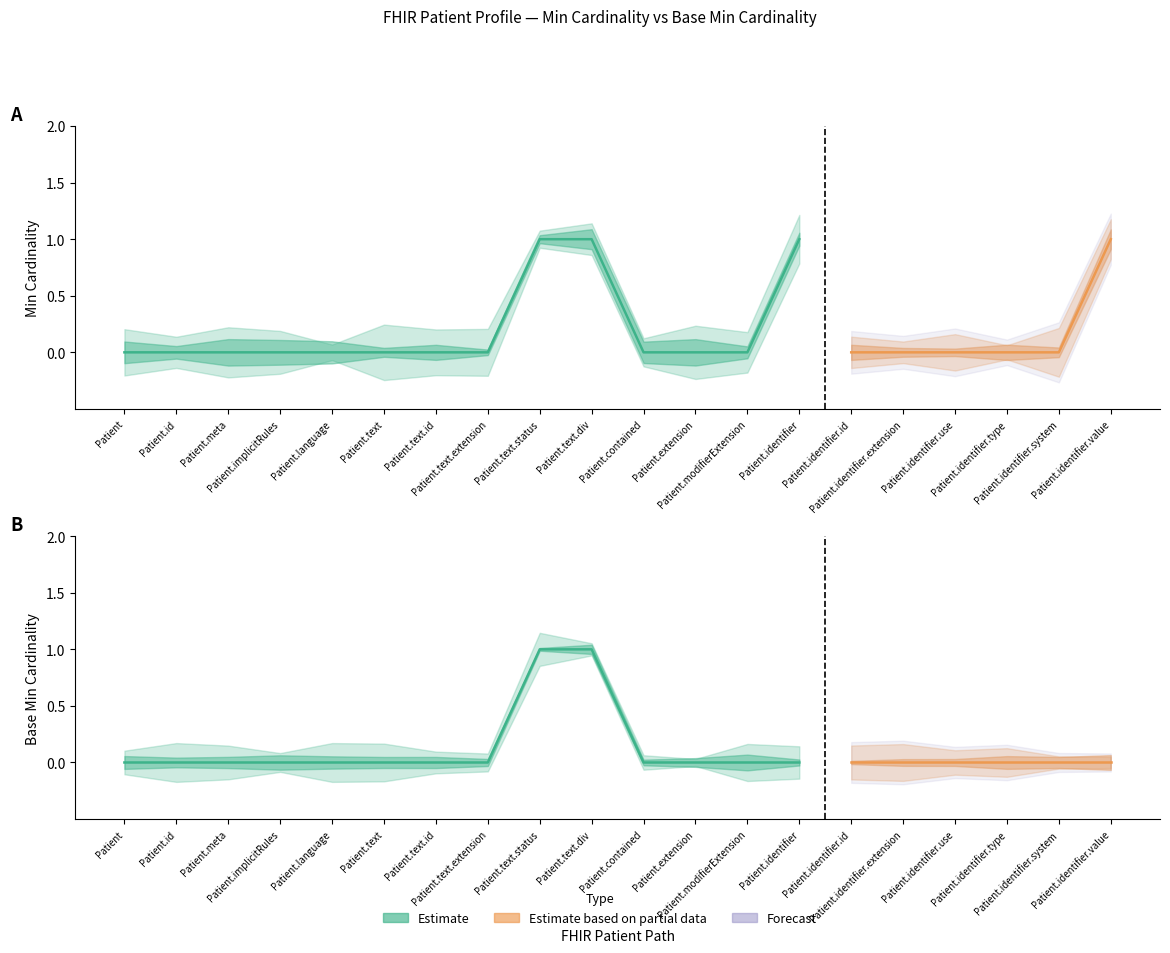

True or false: Base_Min and Min cross at least once.

False